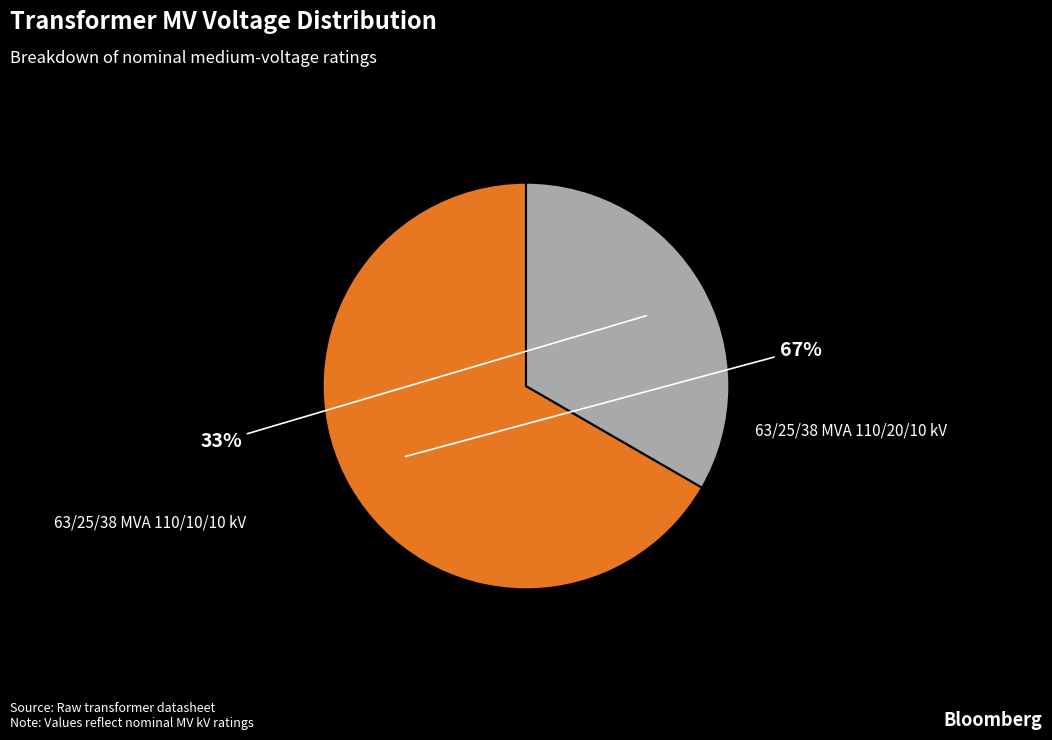

Rank the categories by value from highest to lowest.

63/25/38 MVA 110/20/10 kV, 63/25/38 MVA 110/10/10 kV